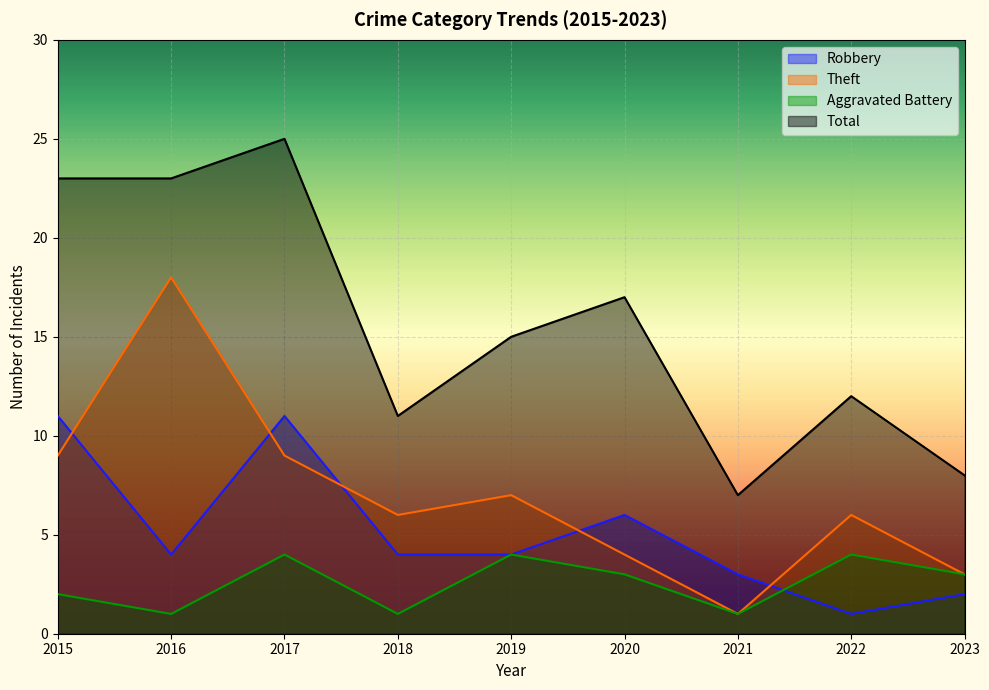

Where is Total nearest to the value 16?

2019